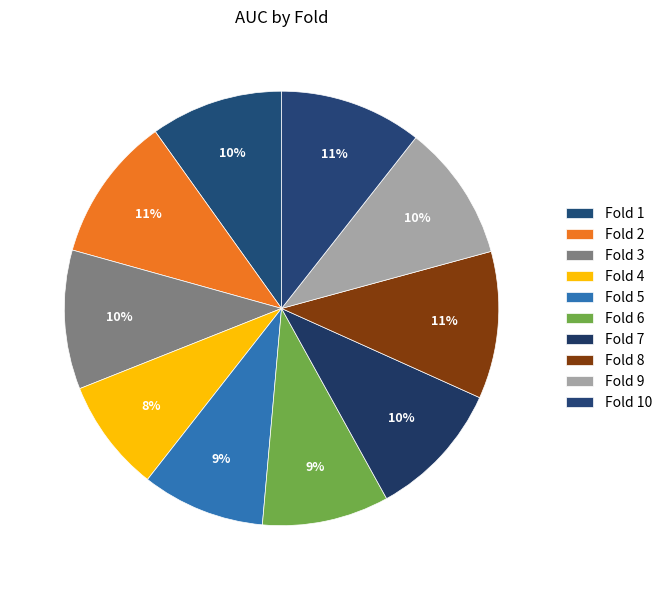

Do Fold 6 and Fold 7 together represent more than half of the pie?

No